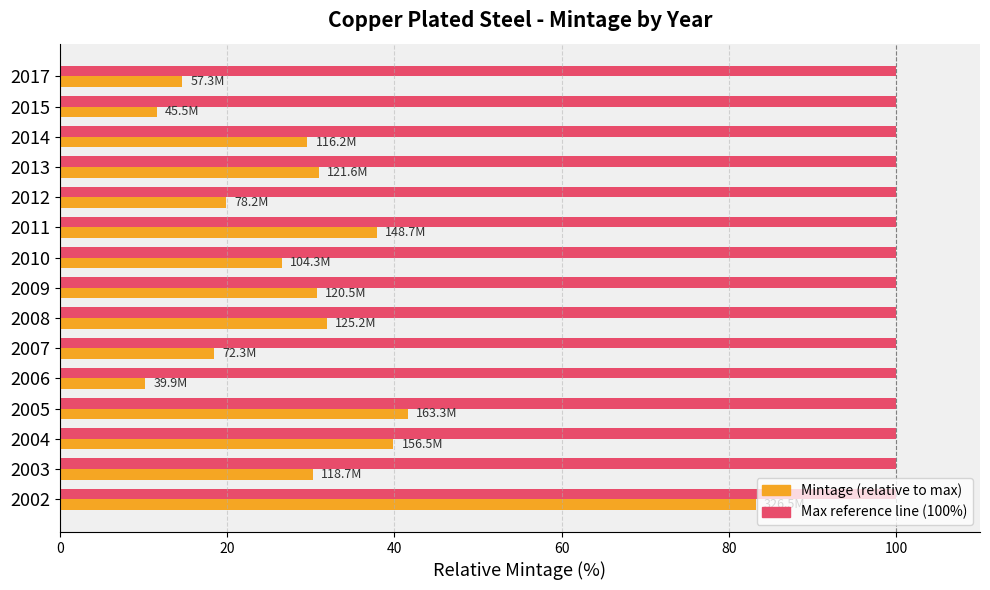

What is the total value across all series at 2006?

110.2